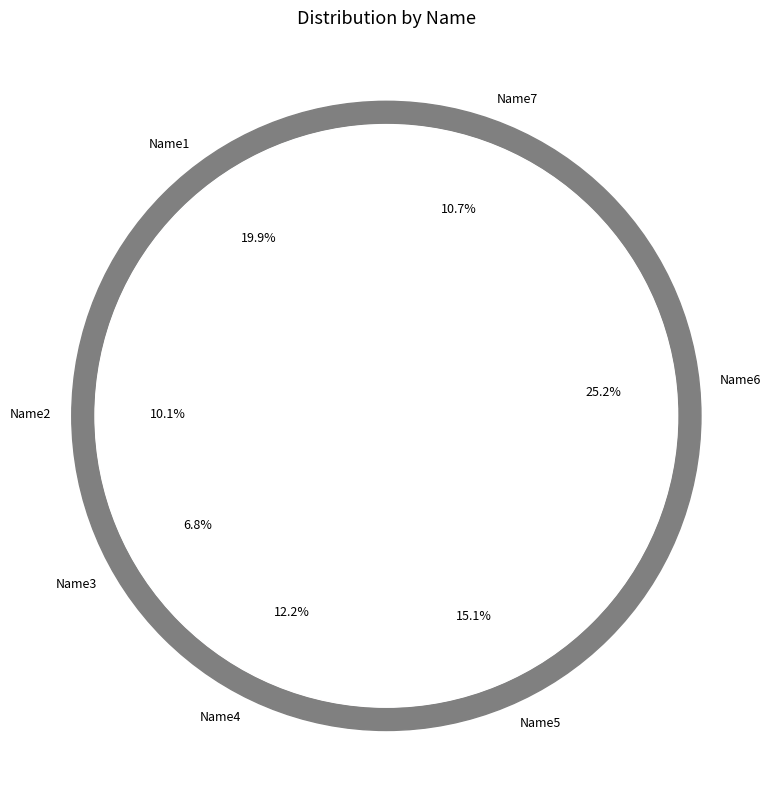

Combined, do Name7 and Name6 account for over 50%?

No